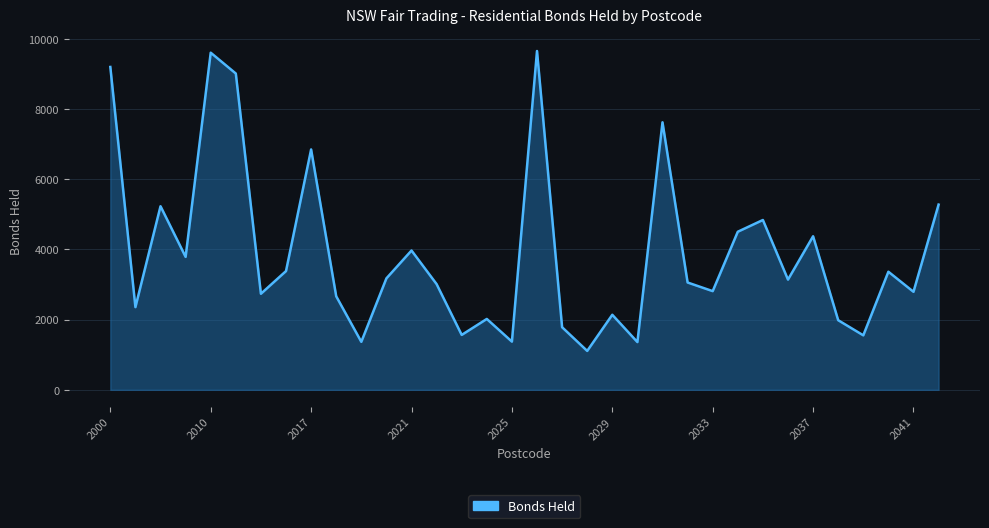

Does the chart display data point markers on the line(s)?

No